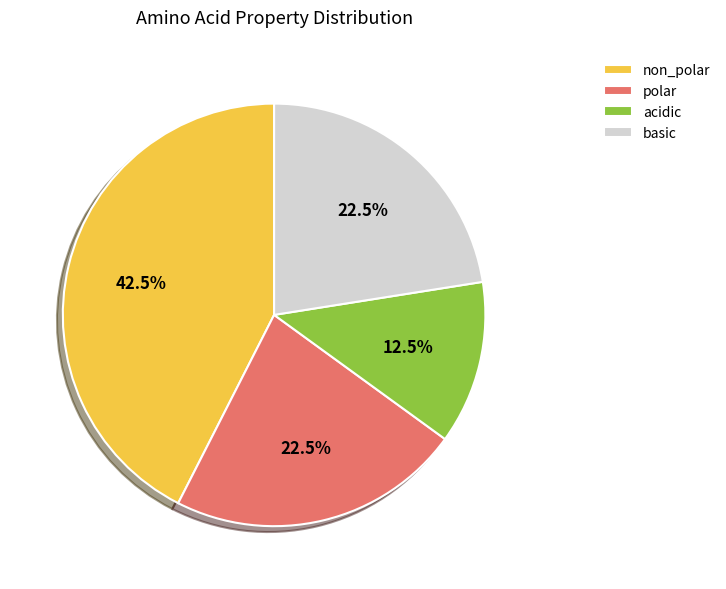

To the nearest percent, what is the difference between the non_polar and polar slice percentages?

20%